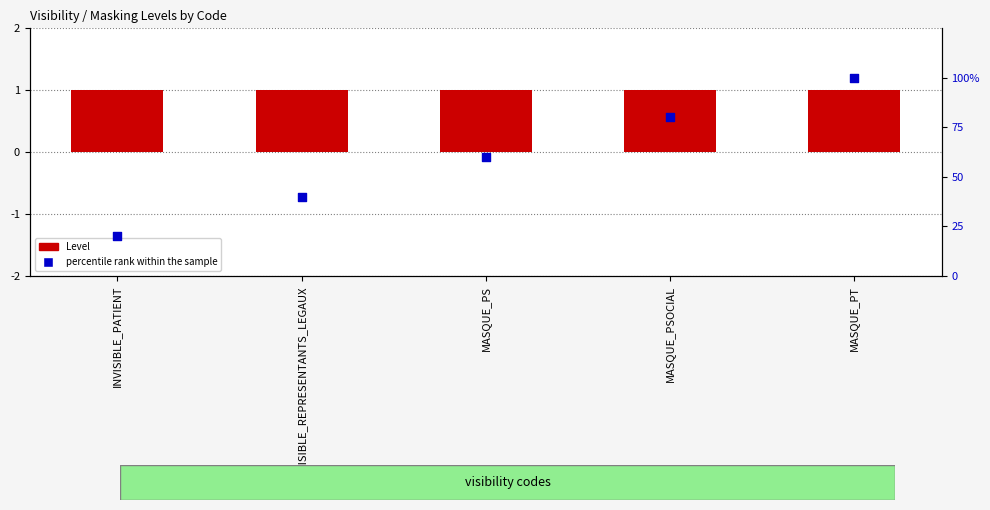

Which series contains the lowest Y value?

Level